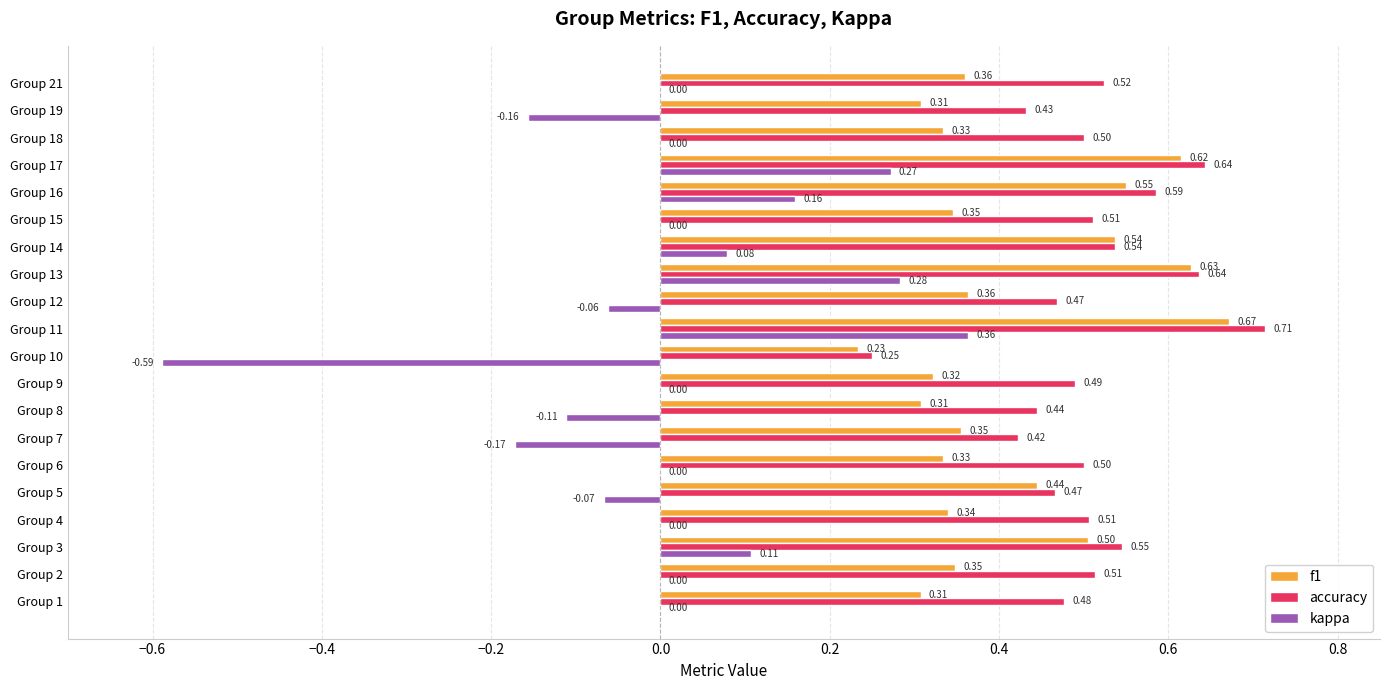

What is the sum of all f1 values?

8.2